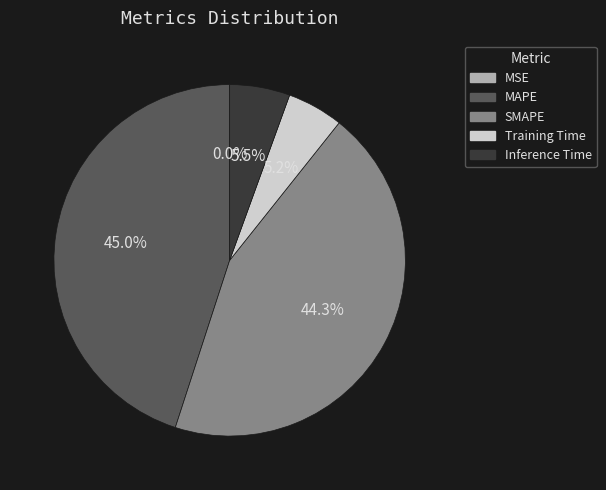

Between Inference Time and MAPE, which is larger?

MAPE